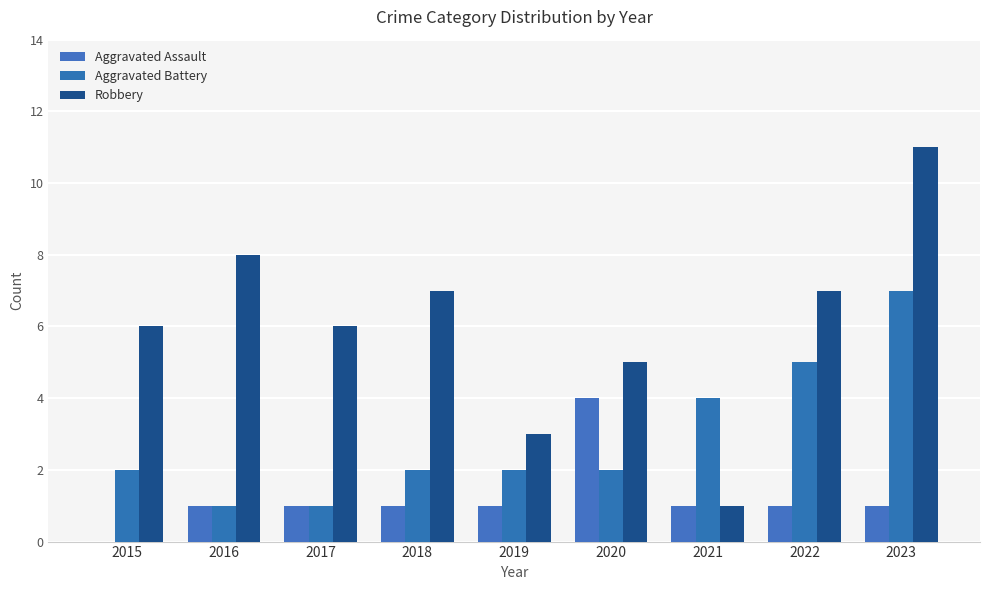

Reading left to right, list all the values displayed in this chart.

Aggravated Assault: 0	1	1	1	1	4	1	1	1
Aggravated Battery: 2	1	1	2	2	2	4	5	7
Robbery: 6	8	6	7	3	5	1	7	11